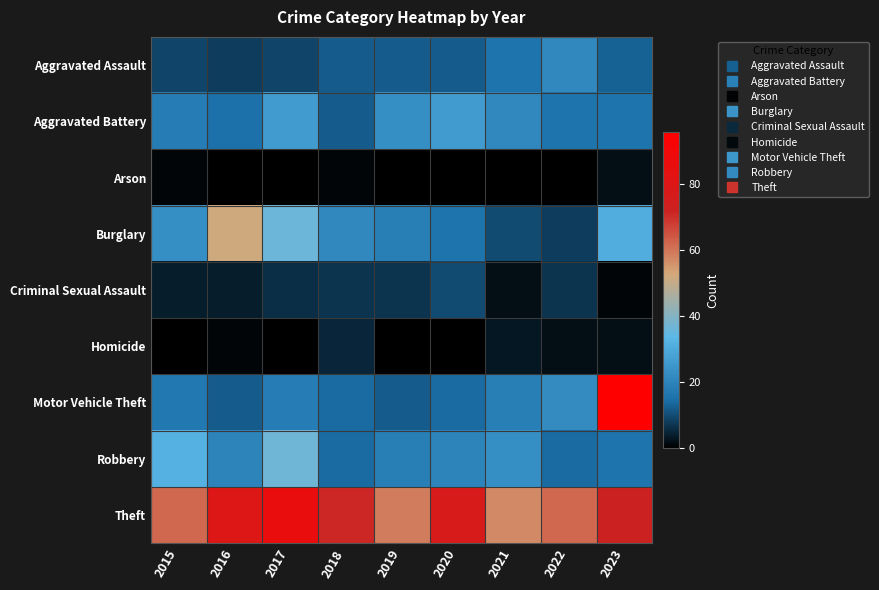

What is the greatest value displayed?

96